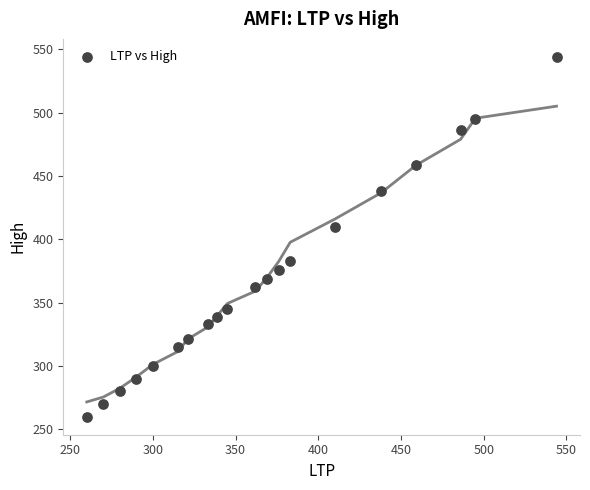

What is the range of Y values (max minus min)?

284